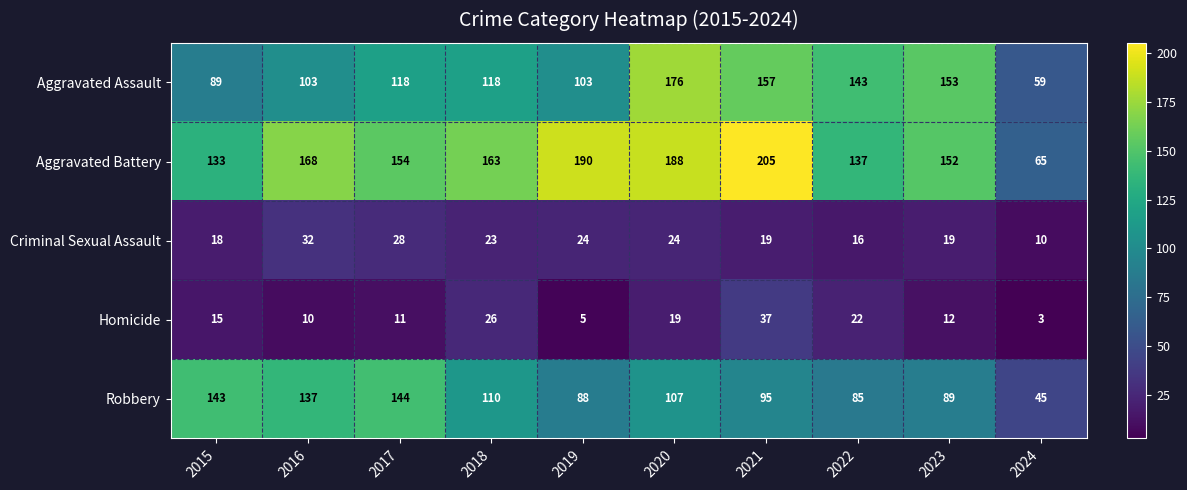

Count the number of data series in this chart.

5